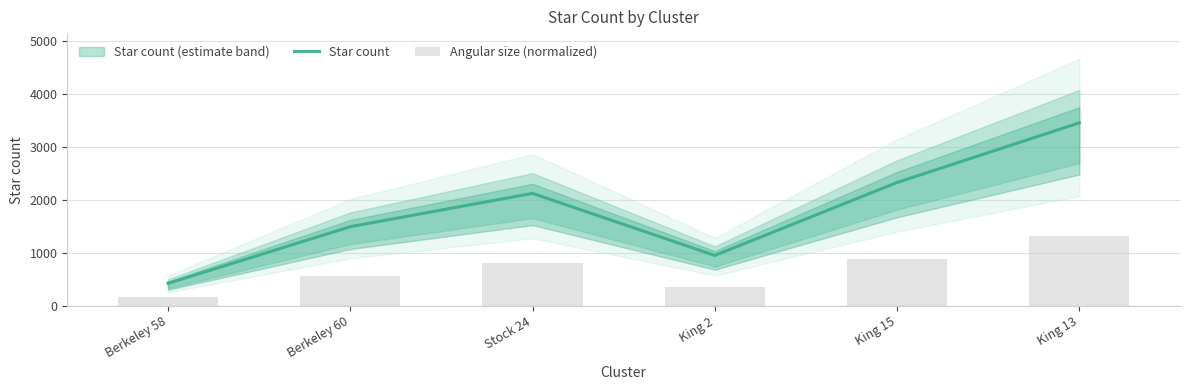

What is the sum of all Angular size (normalized) values?

4089.9